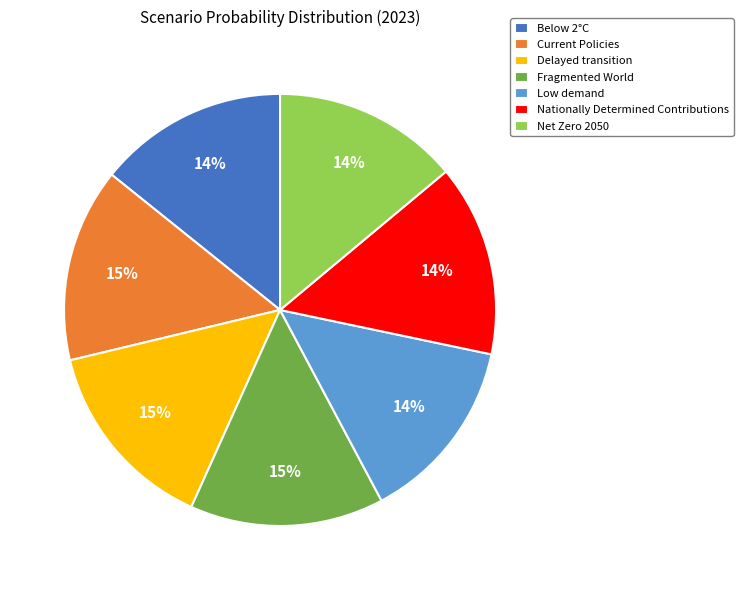

To the nearest percent, what is the difference between the Fragmented World and Net Zero 2050 slice percentages?

1%